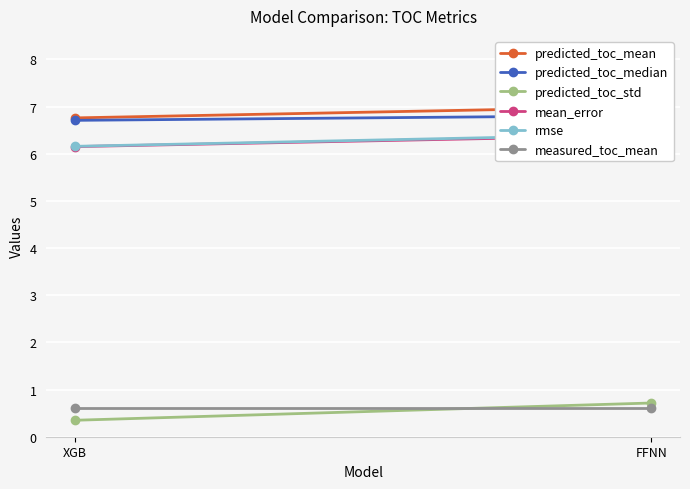

Is it true that measured_toc_mean equals 0.6 at XGB?

True